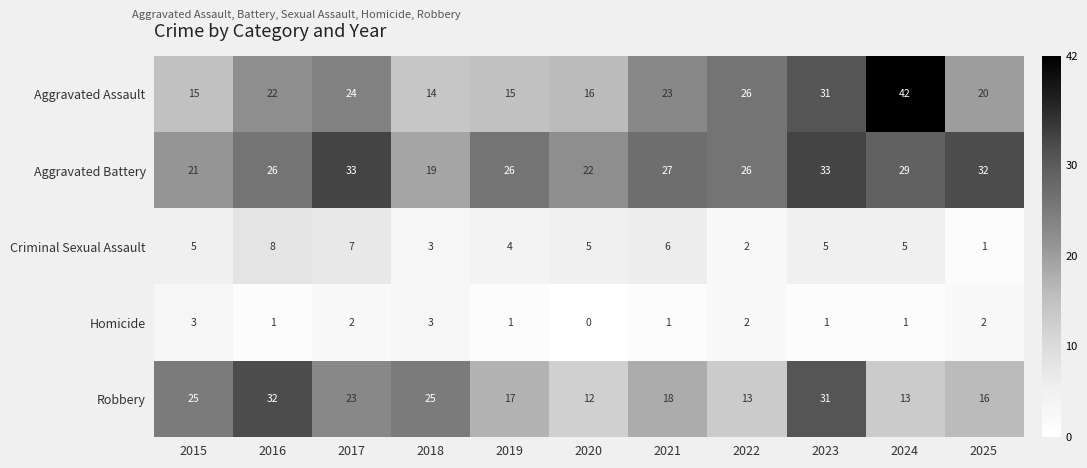

Is it true that Criminal Sexual Assault equals 5 at 2024?

True